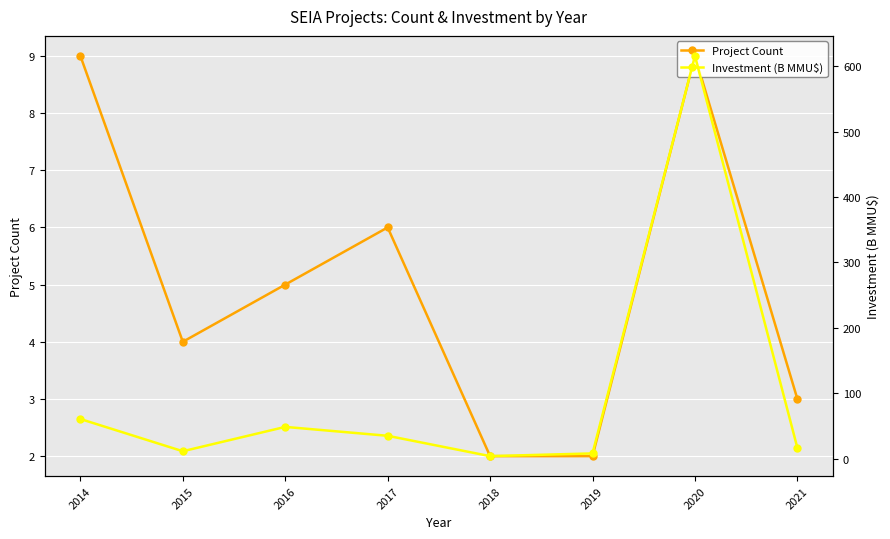

True or false: Investment (B MMU$) and Project Count intersect in this chart.

False